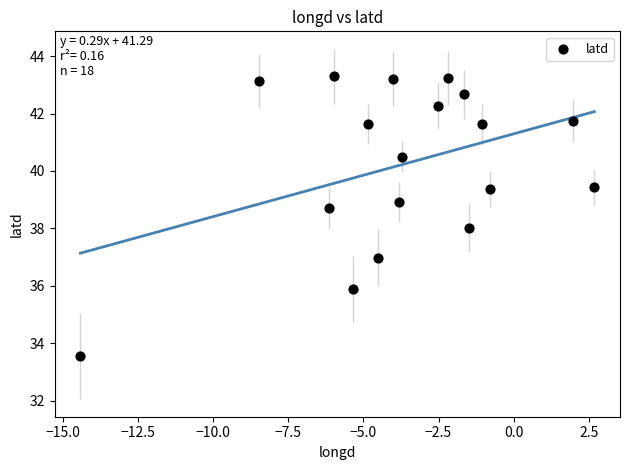

What is the range of X values (max minus min)?

17.1